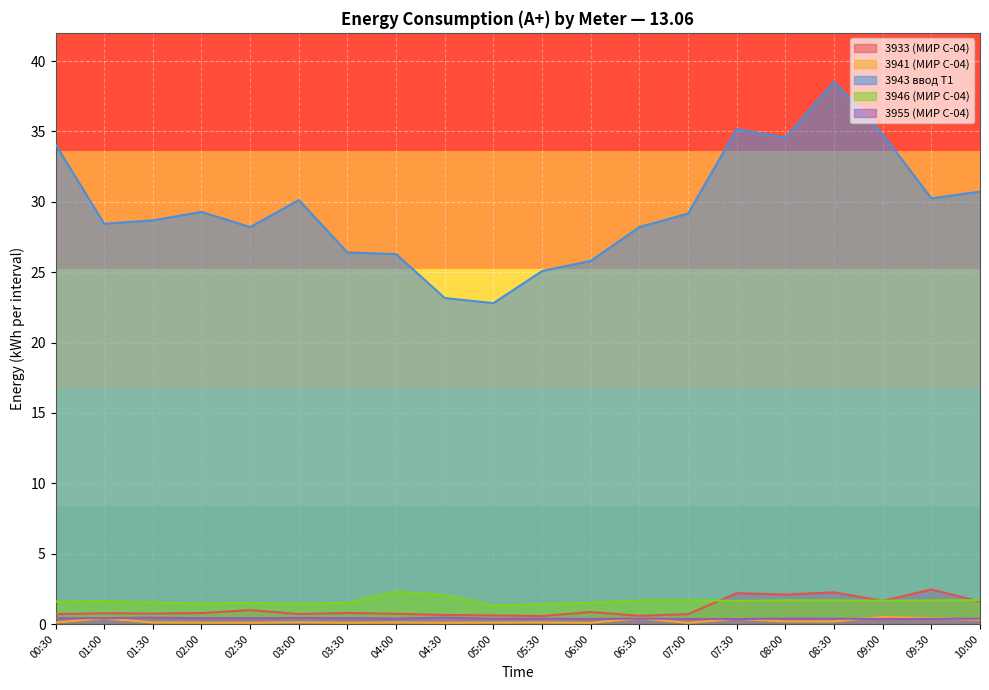

Which series changed the most between 05:30 and 10:00?

3943 ввод Т1